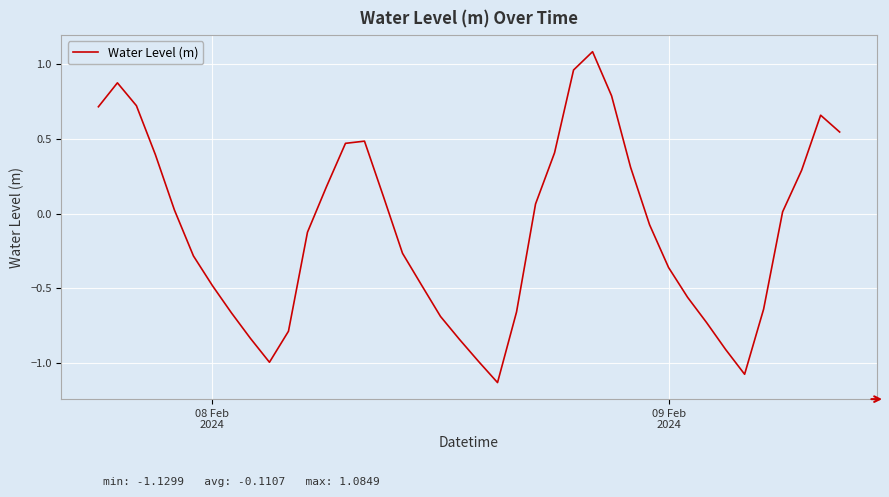

Count the number of categories in the chart.

40